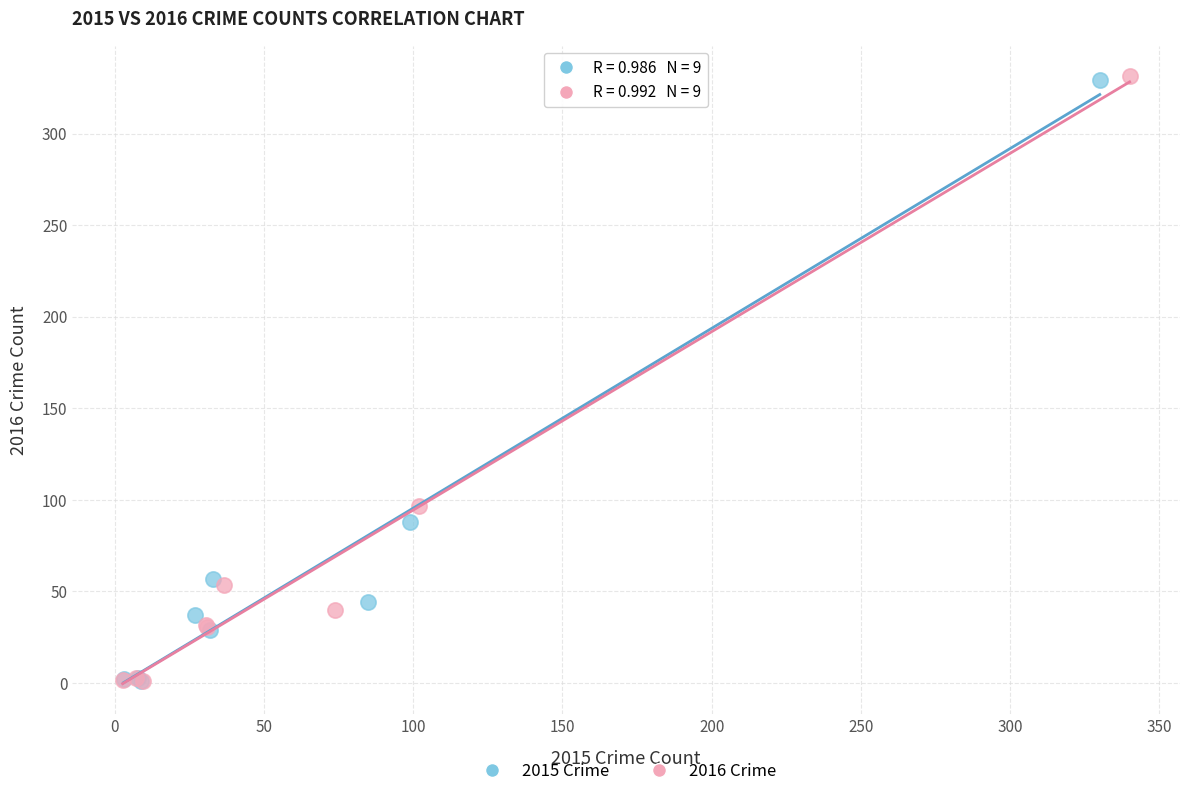

Which series has the largest Y range (max minus min)?

2016 Crime